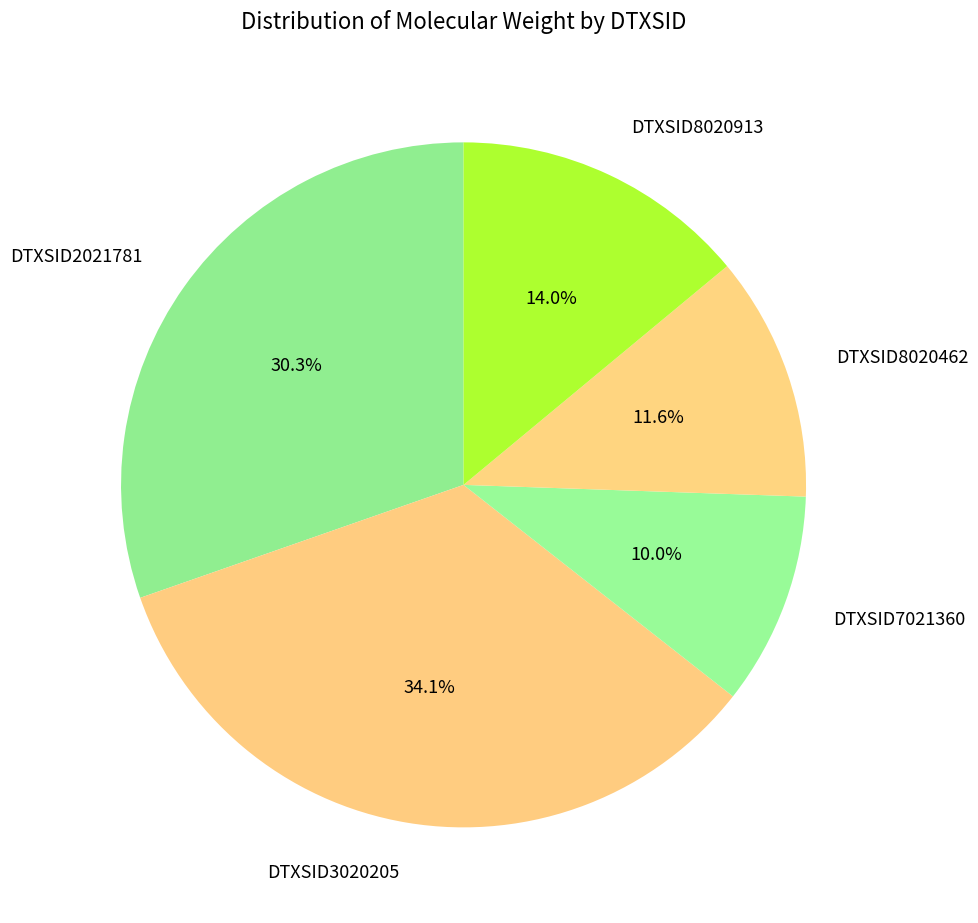

True or false: DTXSID8020913 accounts for 14% of the total.

True